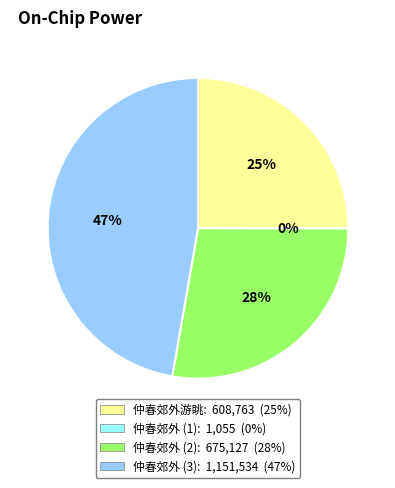

True or false: 仲春郊外 accounts for 28% of the total.

True